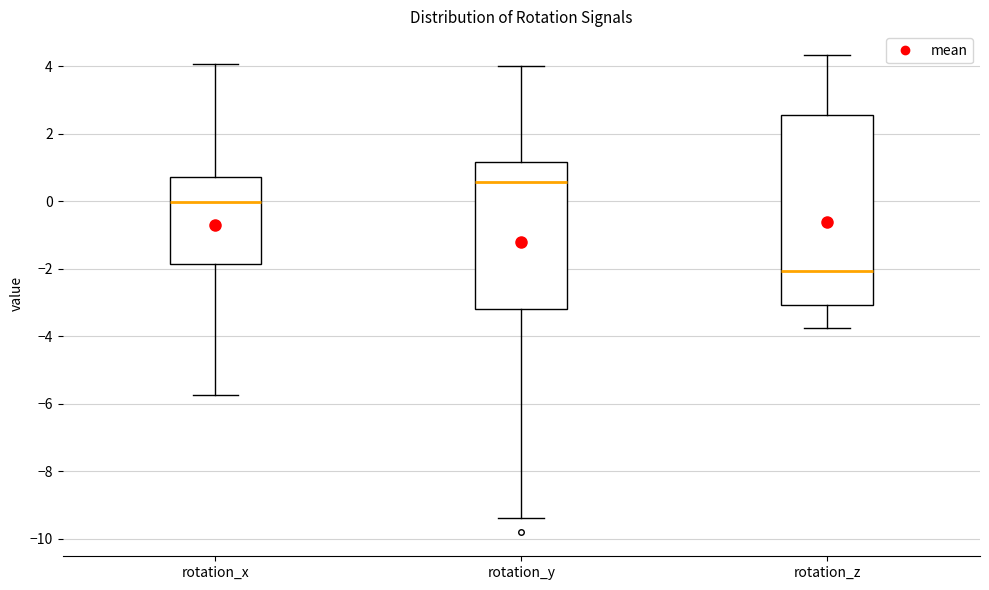

Which box's median line is the lowest?

rotation_z